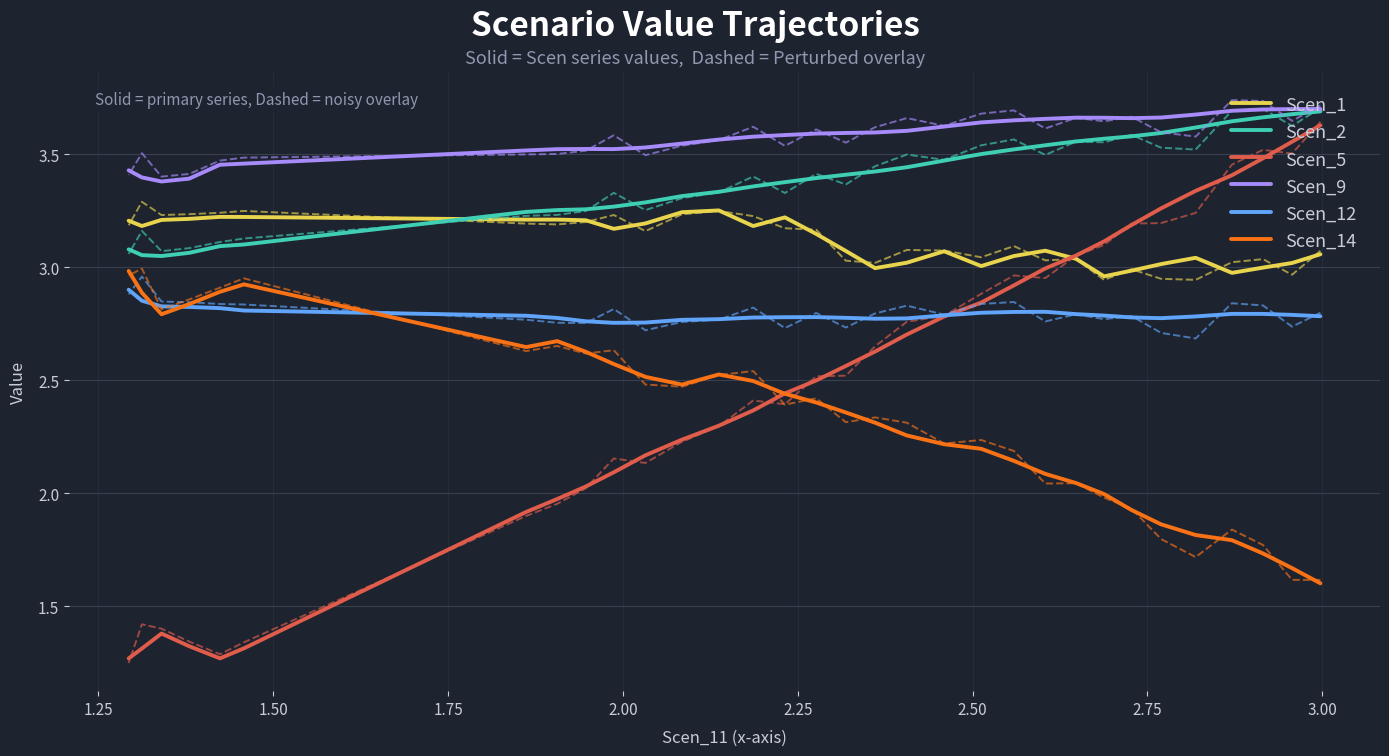

Does the chart display data point markers on the line(s)?

No